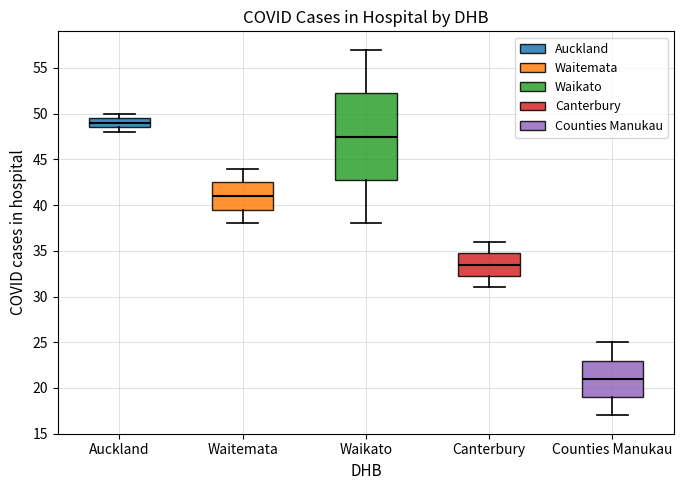

Where is the lower edge of the box for Auckland on the y-axis? The values are not printed on the chart, so give them approximately, as read against the axis.

48.5